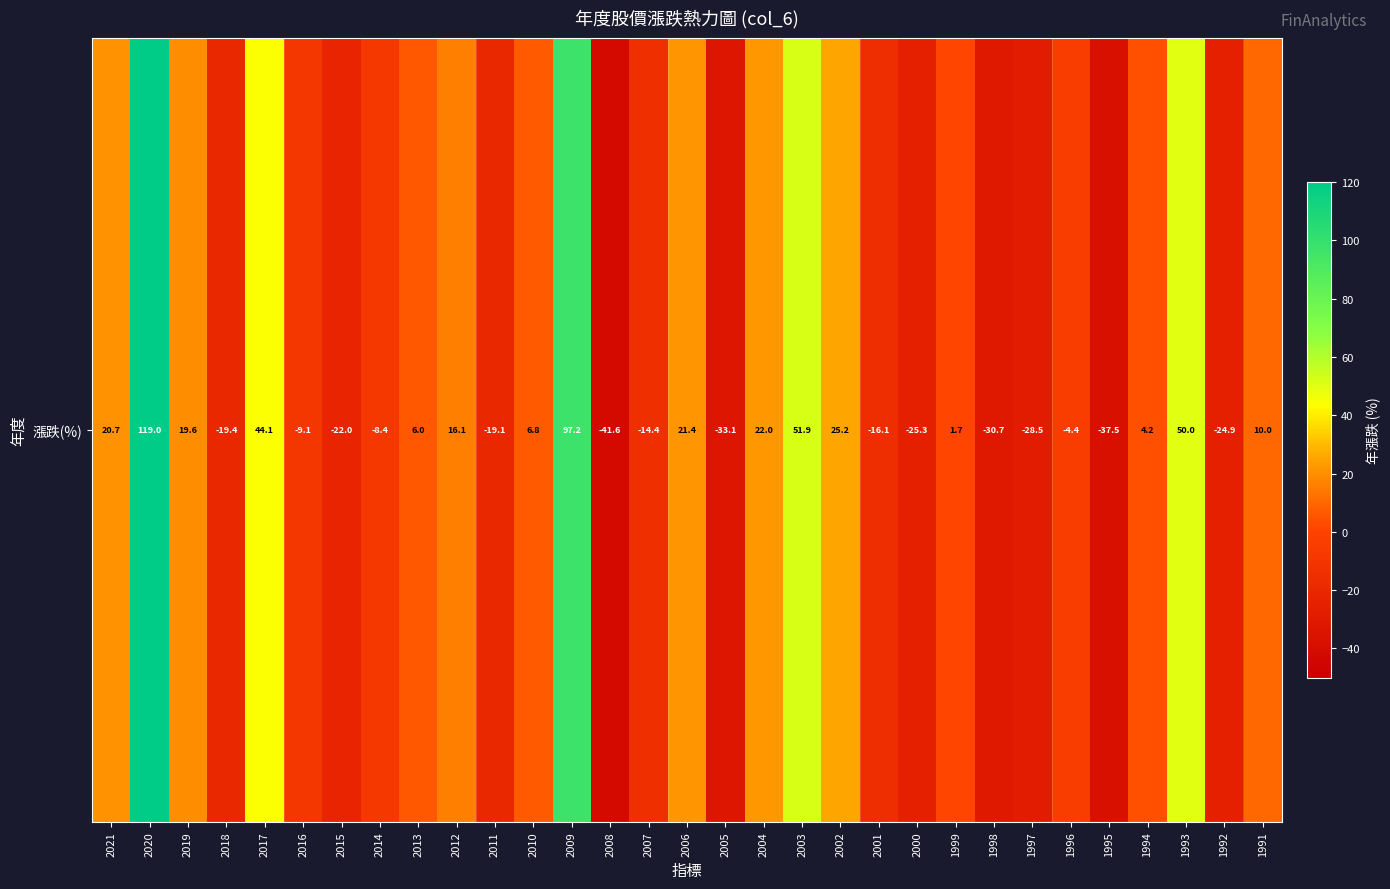

Where is the data nearest to the value 38?

2017